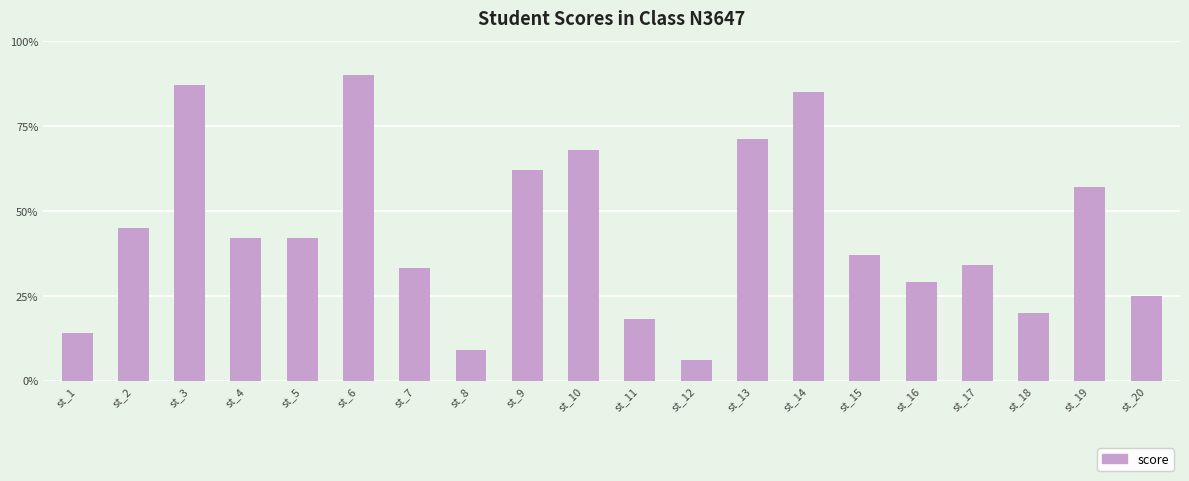

Where is the data nearest to the value 48?

st_2